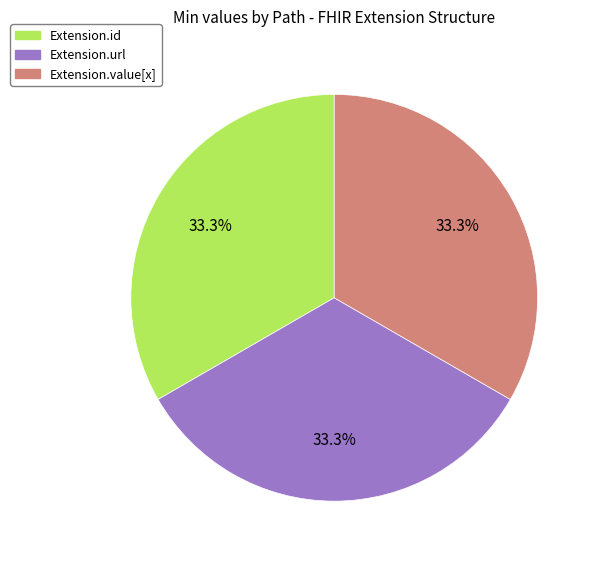

Is there any slice that represents more than half of the pie?

No